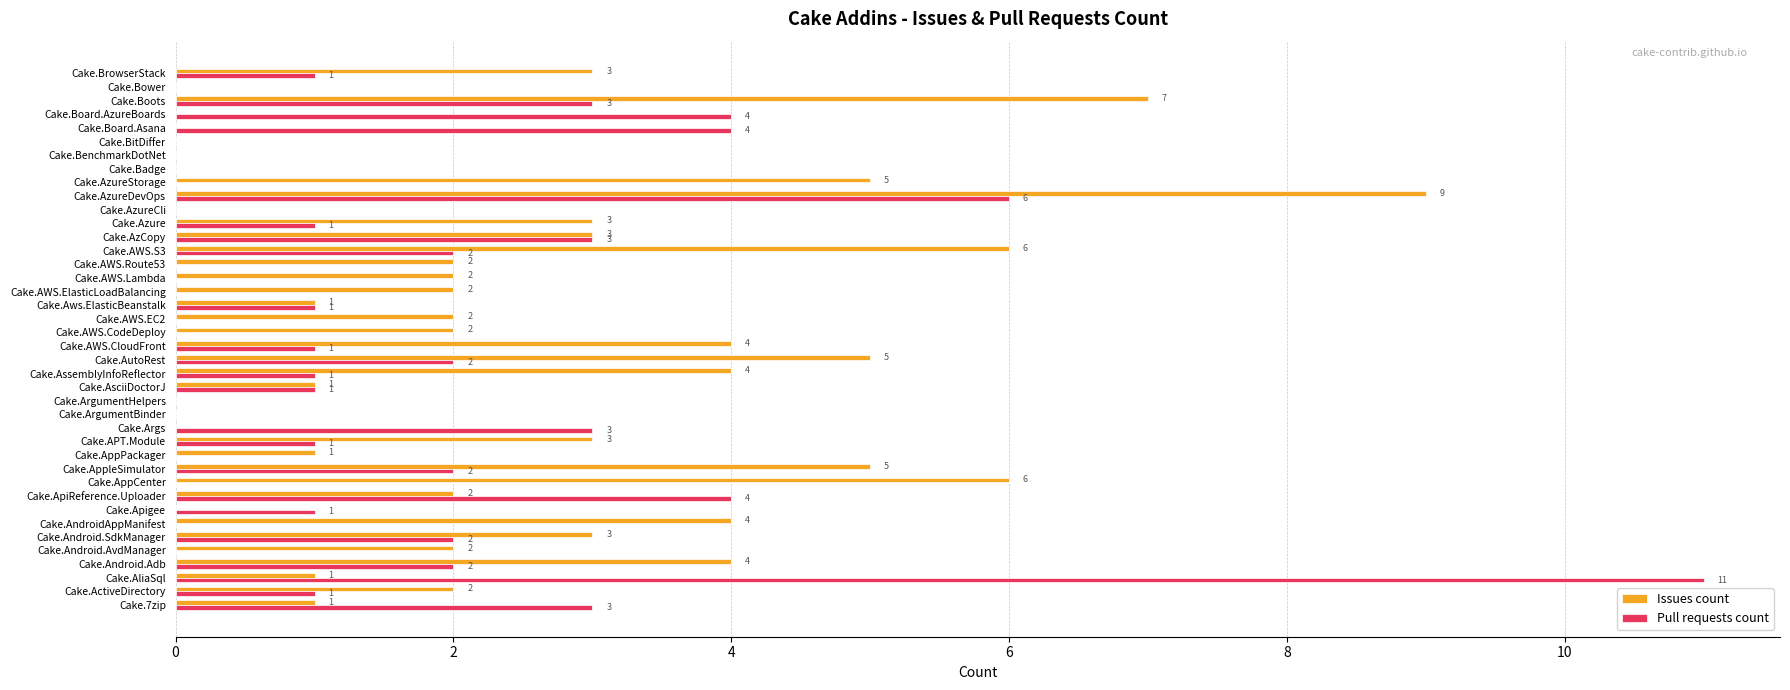

What is the sum of the Issues count values at Cake.AppleSimulator and Cake.ArgumentHelpers?

5